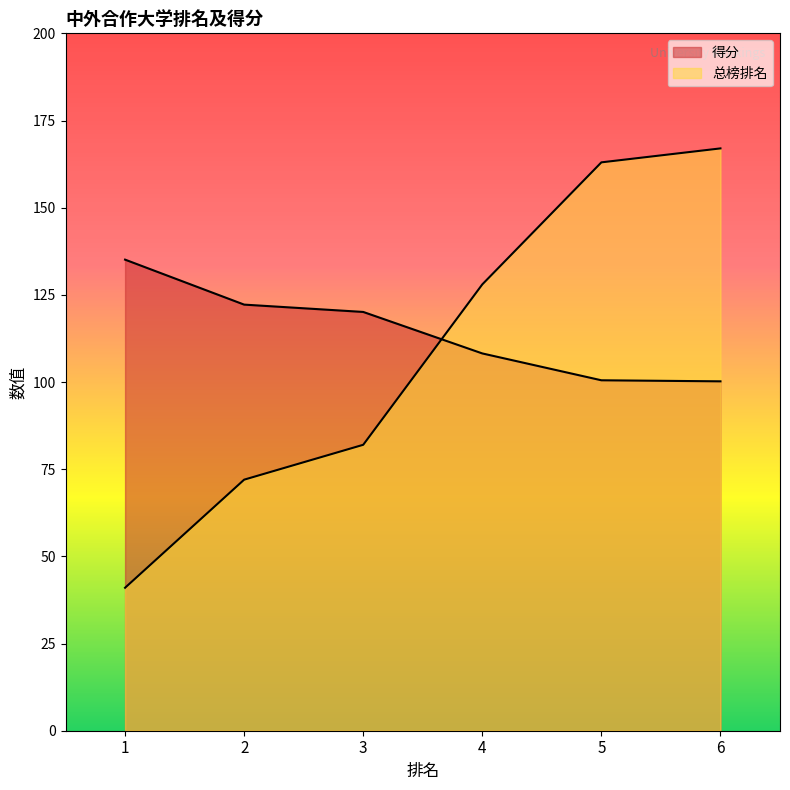

Which series has the widest spread of values?

总榜排名